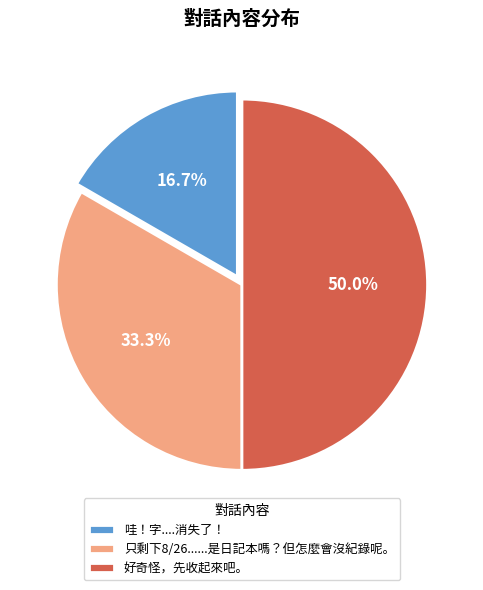

Count the number of slices in the pie.

3